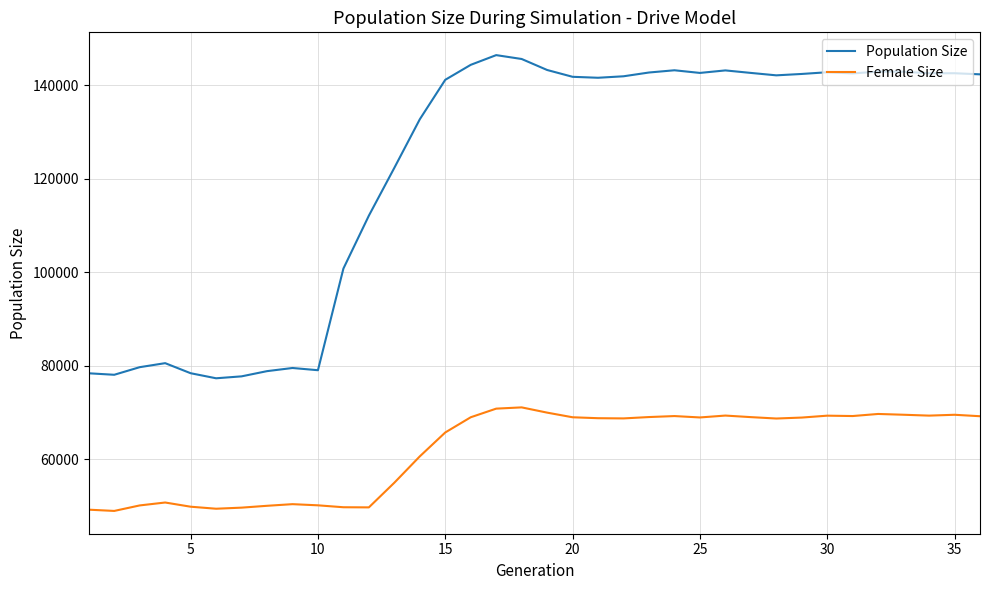

True or false: Population Size and Female Size cross at least once.

False